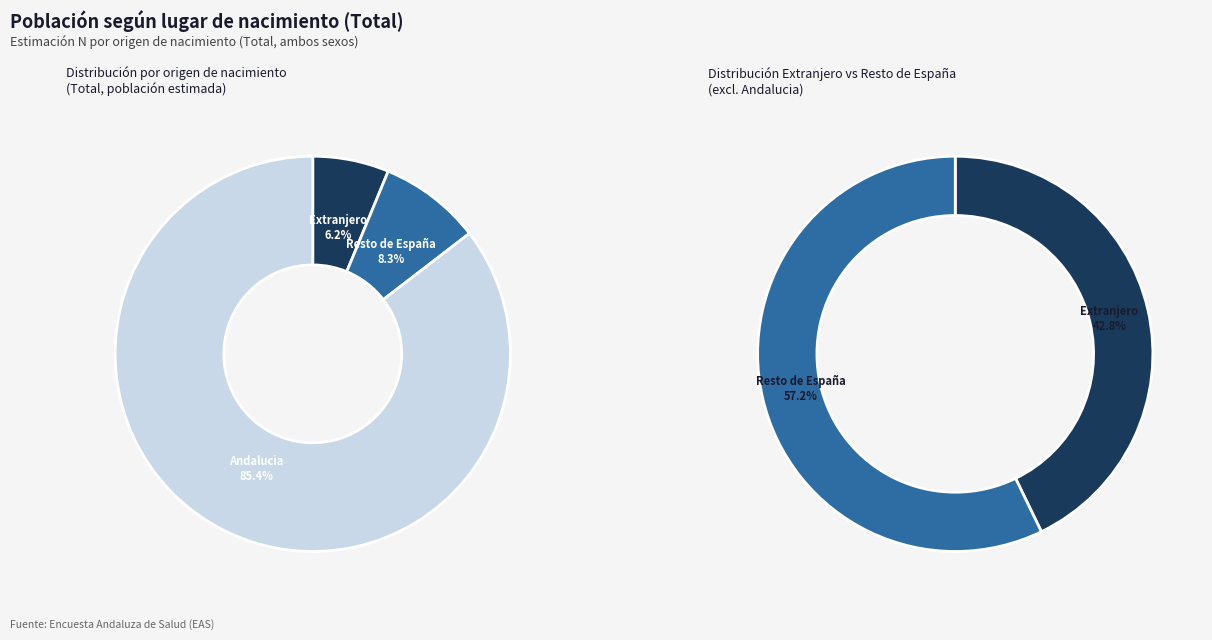

To the nearest percent, what is the difference between the Extranjero and Andalucia slice percentages?

79%